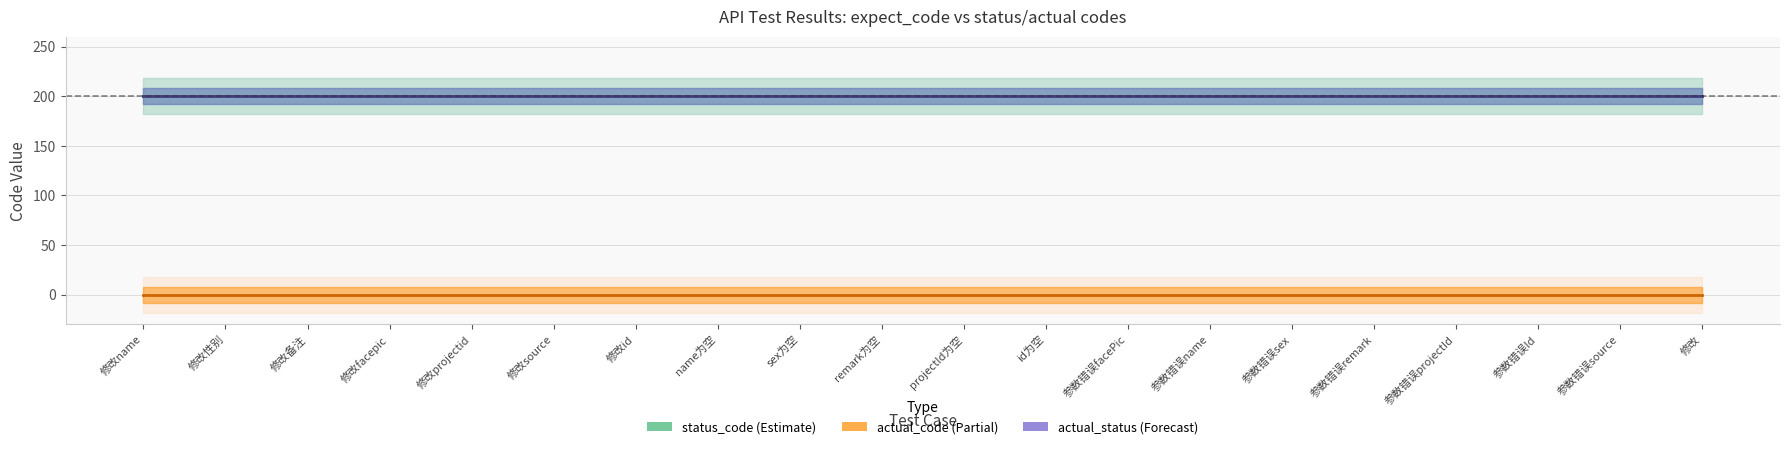

True or false: actual_status has more than 0 interior local peaks.

False